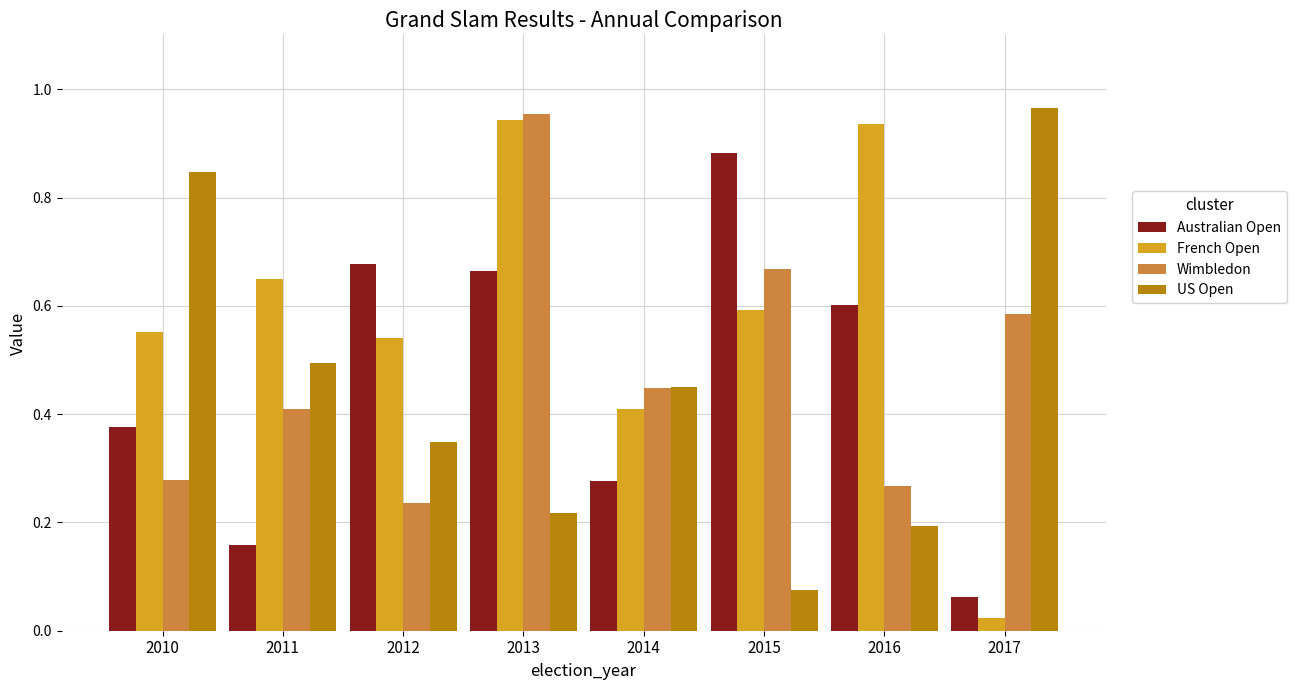

True or false: US Open has a value of 0.2 at 2010.

False